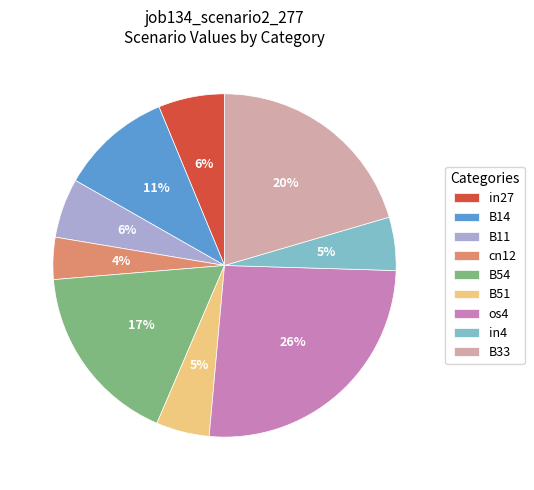

What percentage is the B11 slice, to the nearest percent?

6%